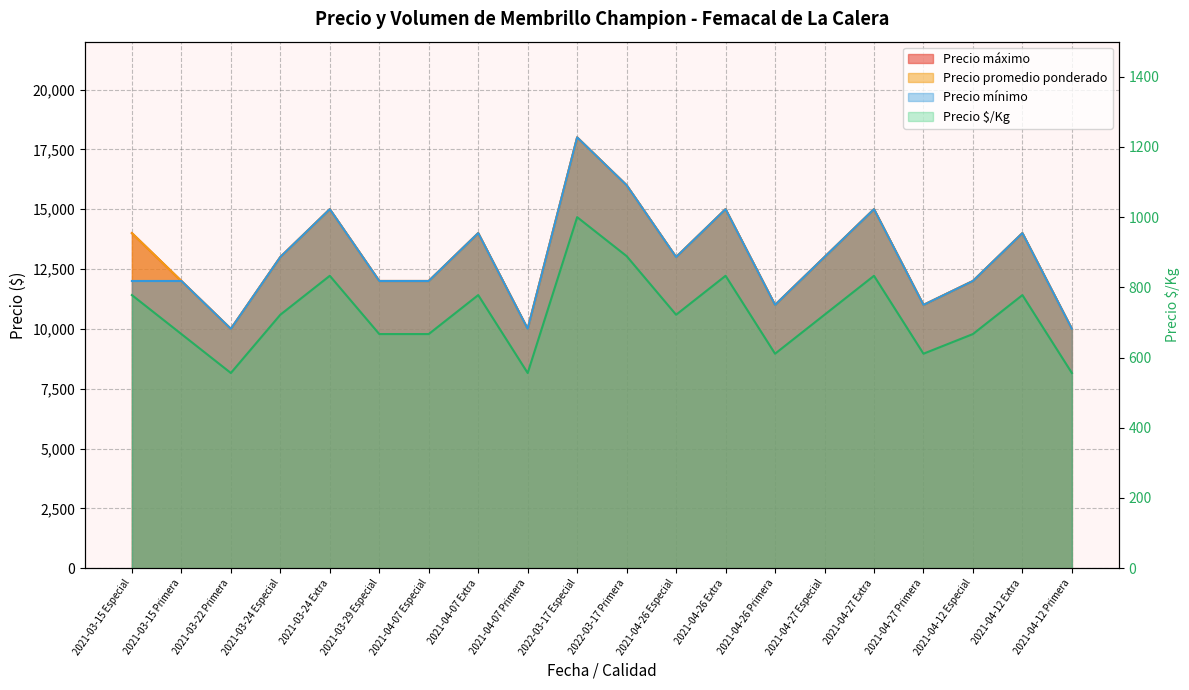

How many Precio promedio ponderado values are between 12000 and 15000?

13